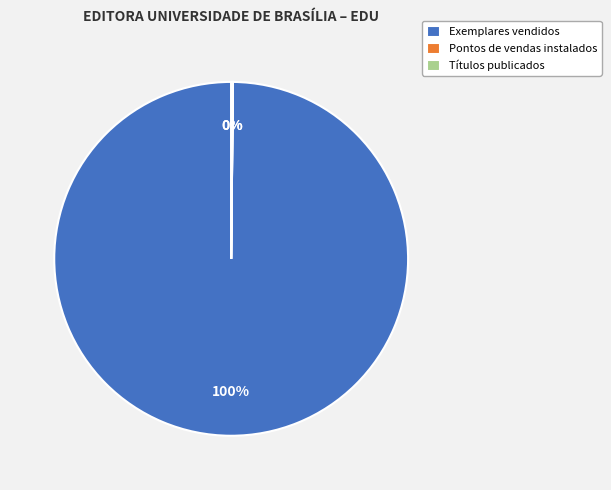

Which category has the biggest portion of the pie?

Exemplares vendidos